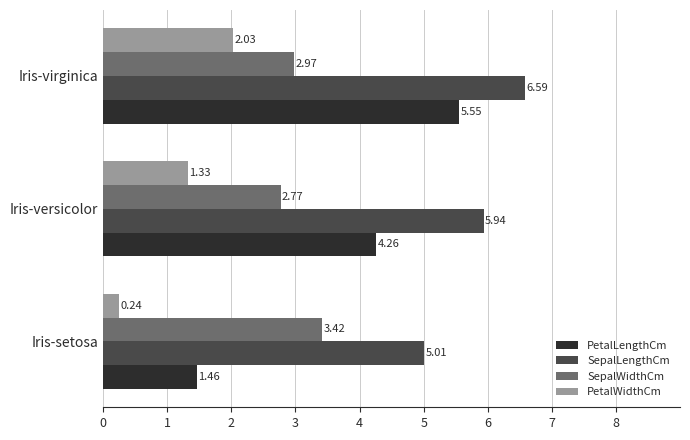

Which series has the largest range (max minus min)?

PetalLengthCm